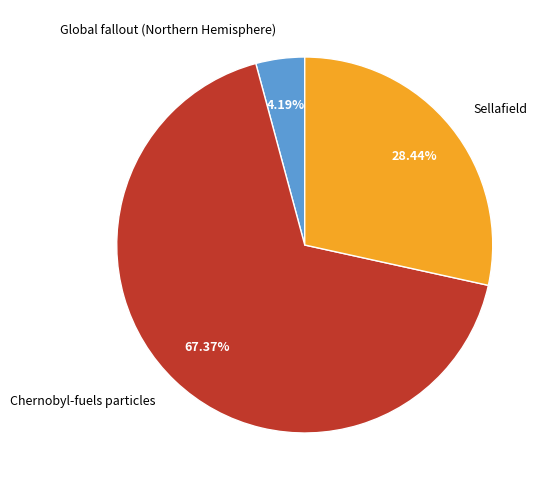

What is the total percentage of Sellafield and Global fallout (Northern Hemisphere)?

32.6%